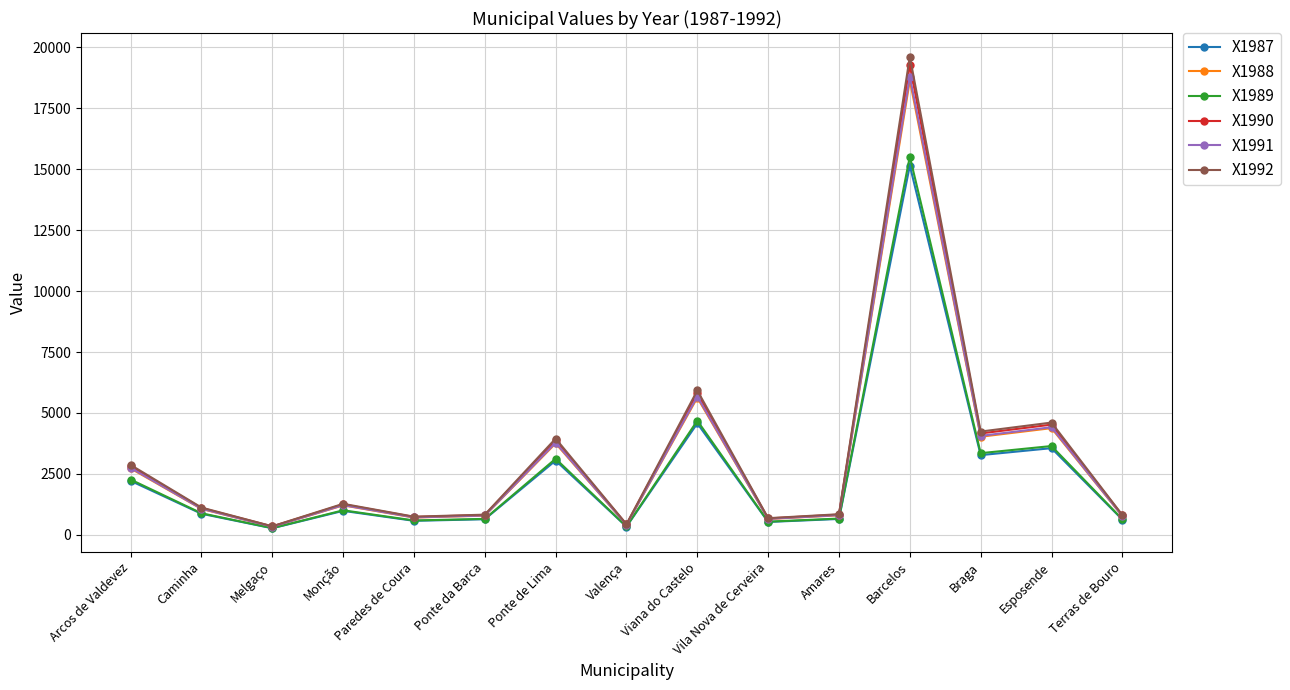

What is the difference between the highest and lowest values at Amares?

193.8